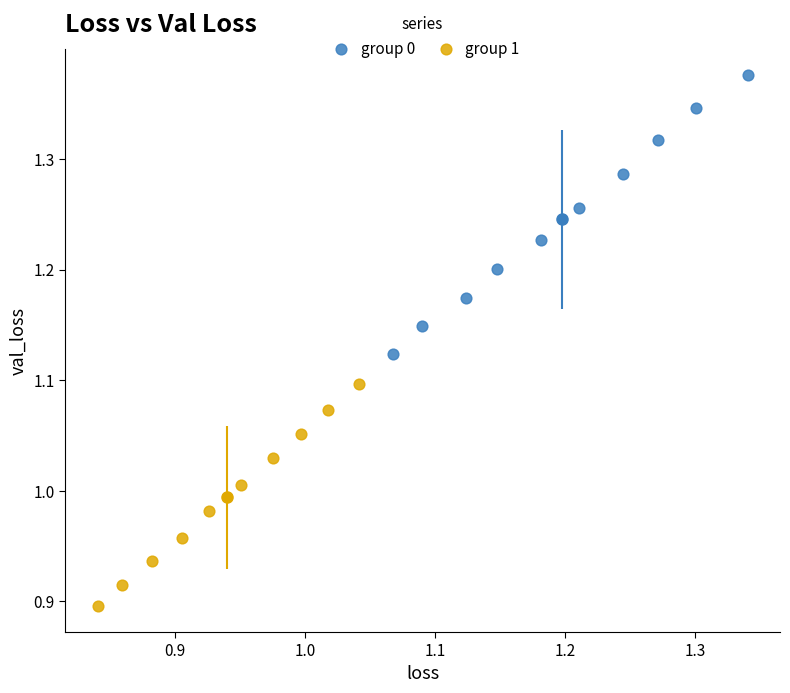

Which series contains the highest Y value?

group 0